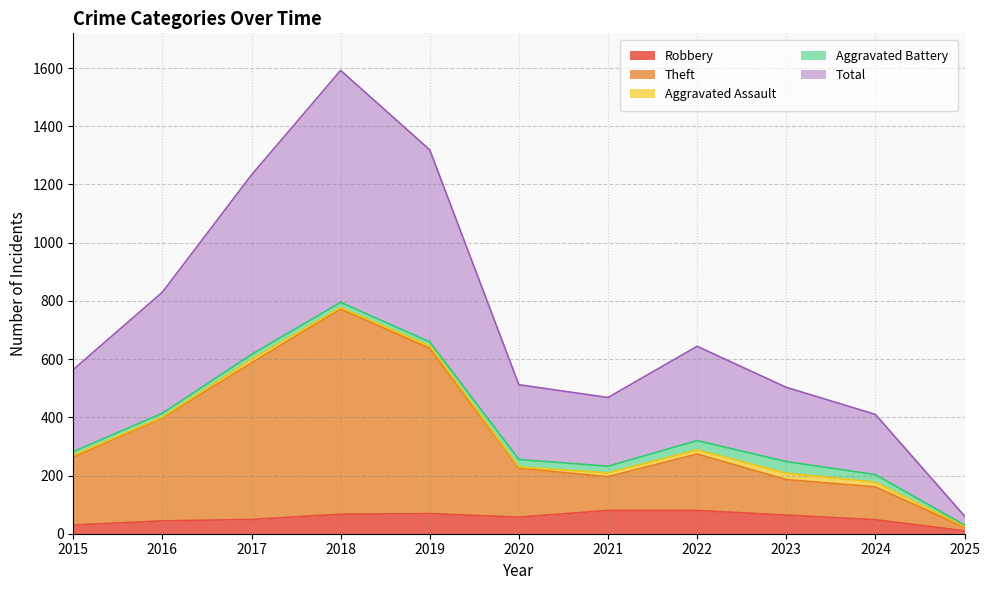

Is the value of Robbery at 2023 greater than the value of Total at 2021?

No